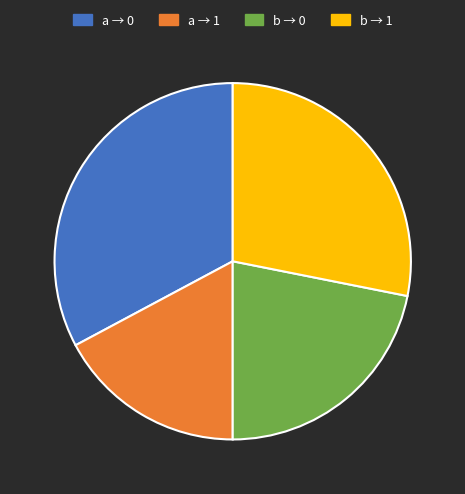

Combined, do a → 1 and b → 1 account for over 50%?

No